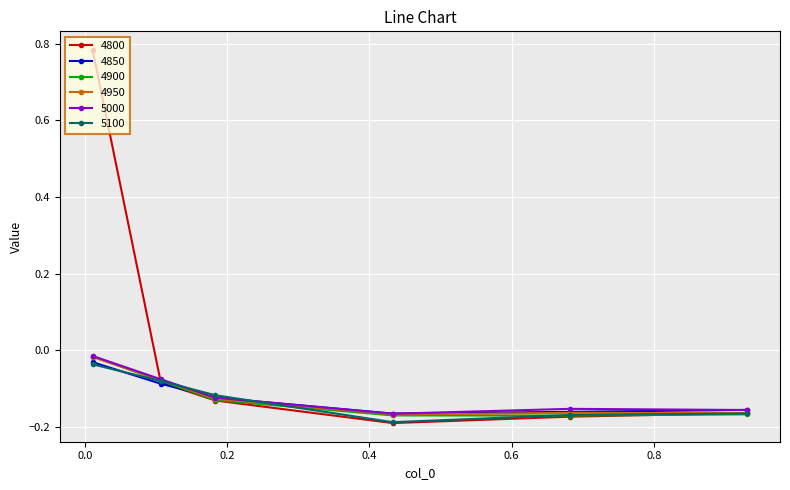

Which series has the widest spread of values?

4800